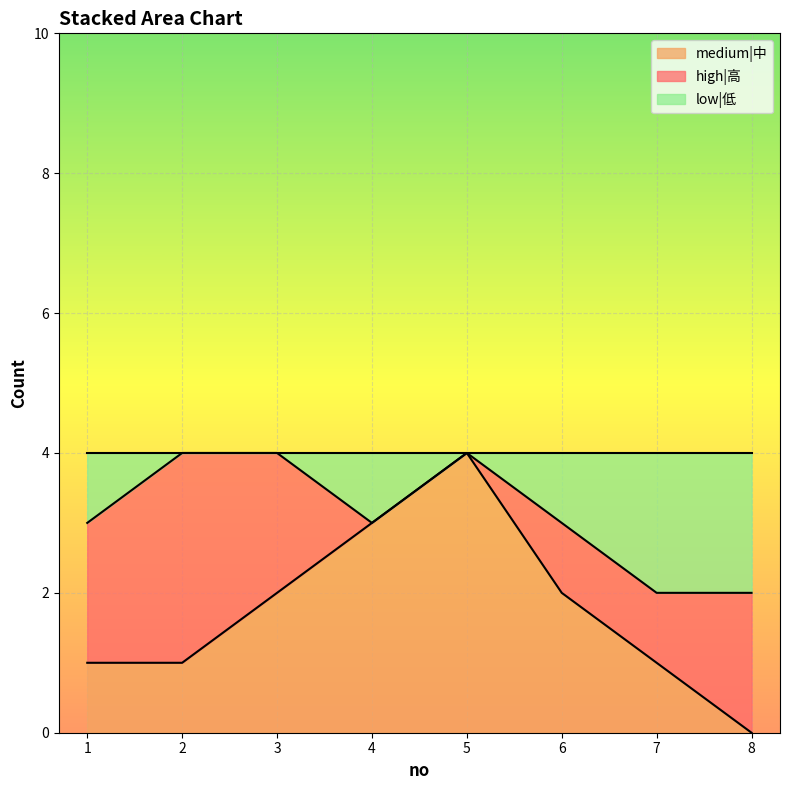

What is the total value across all series at 3?

4